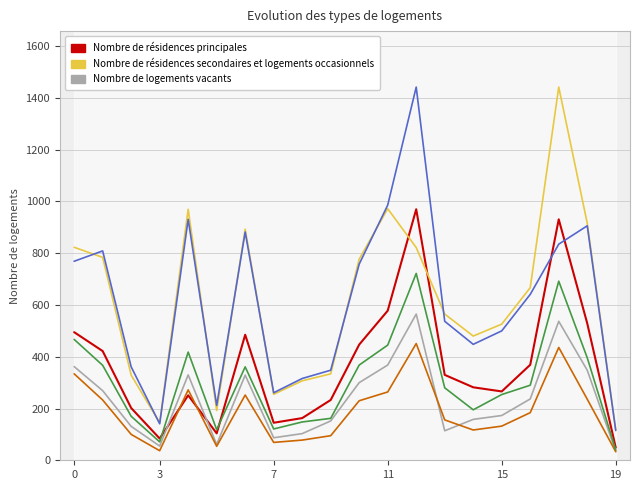

Which category has the lowest value across all series?

19